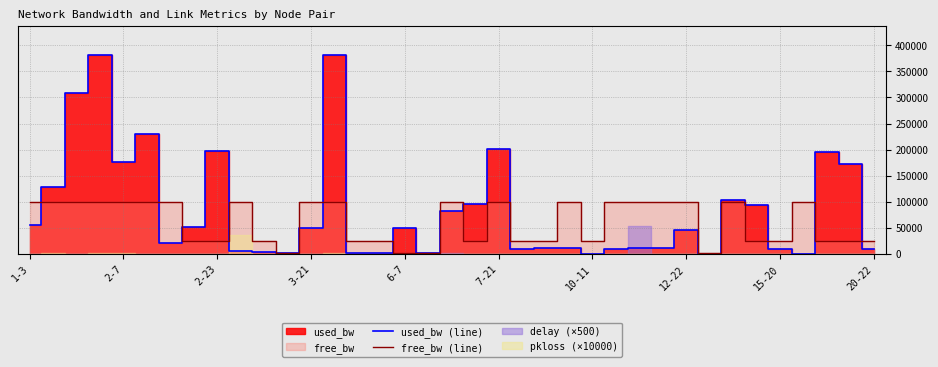

What is the total value across all series at 14?

26383.3